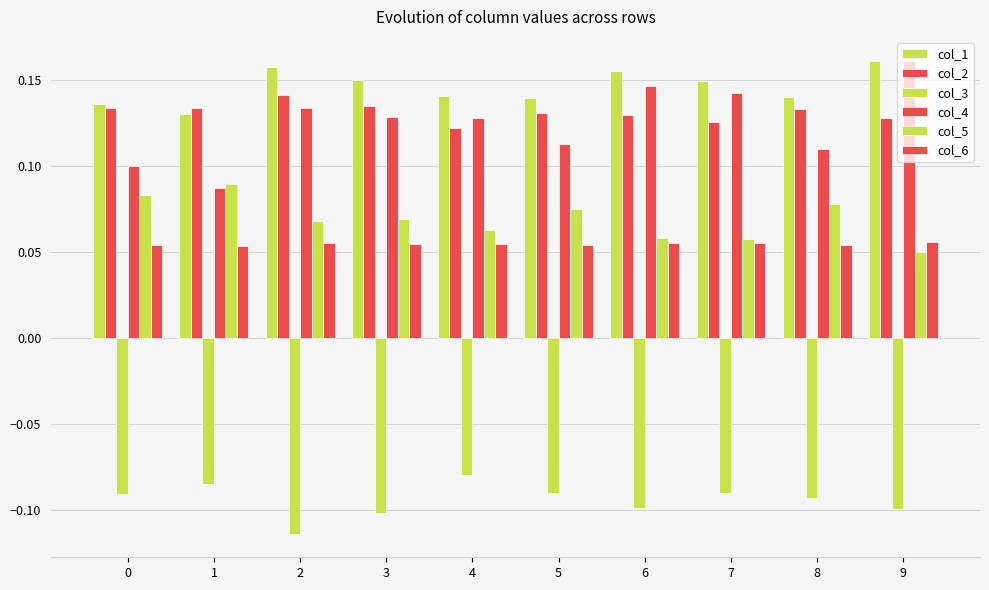

What is the difference between the highest and lowest values at 6?

0.3